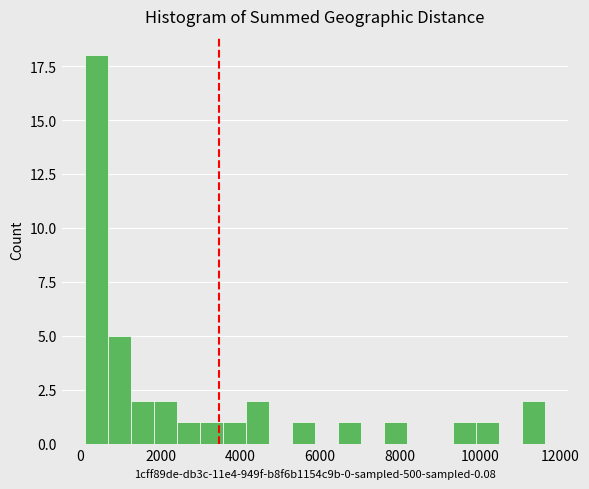

Around what value on the x-axis is the tallest bar? Give the approximate position of its centre, as read against the axis.

400